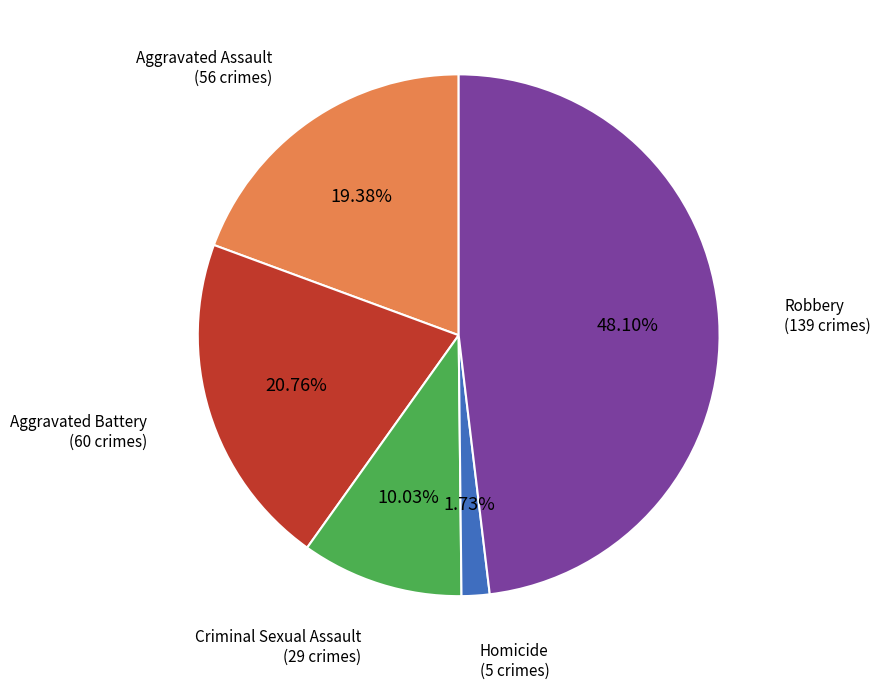

How many segments does this pie chart have?

5